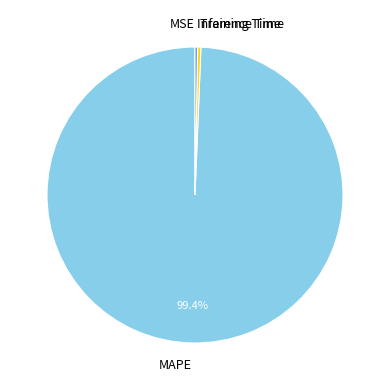

Which has a higher value, MAPE or Inference Time?

MAPE